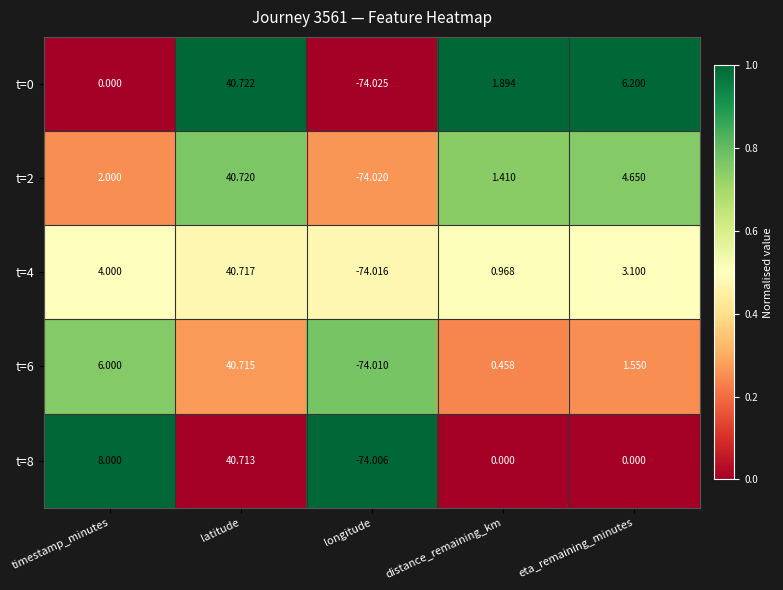

Where does the t=0 series first go above 1?

latitude